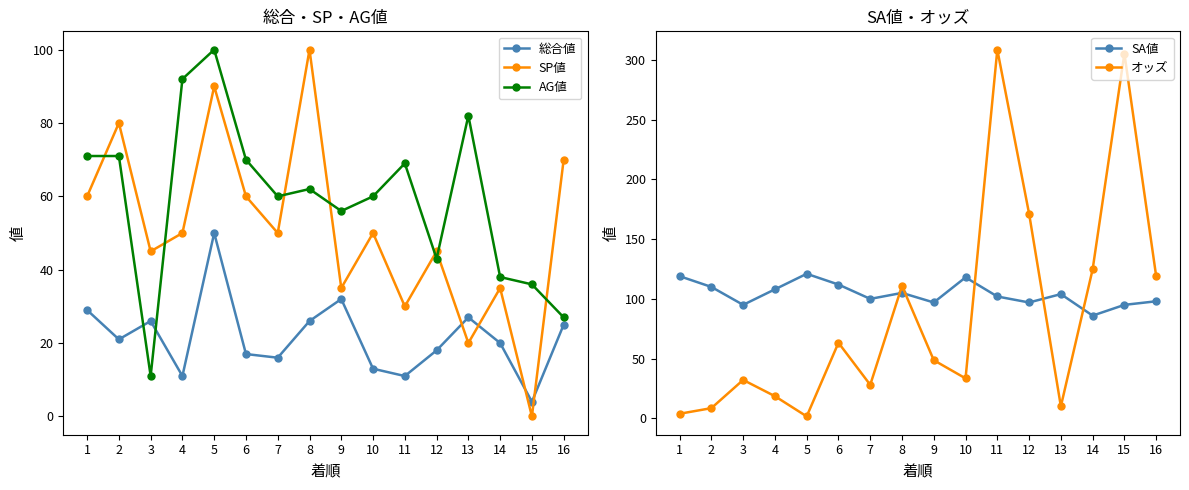

How many lines are shown in the chart?

5